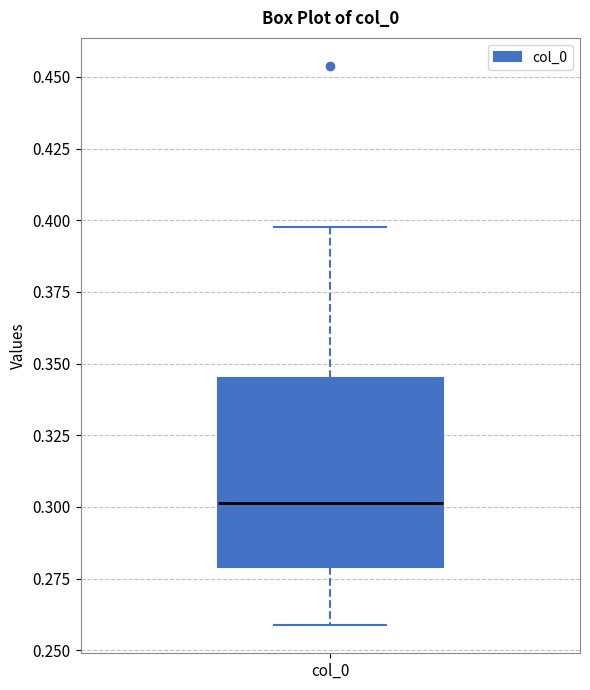

Read this box plot against the y-axis: the position of the median line, the range covered by the box, and the ends of both whiskers. The values are not printed on the chart, so give them approximately, as read against the axis.

median 0.300, box 0.280 to 0.345, whiskers 0.260 to 0.400